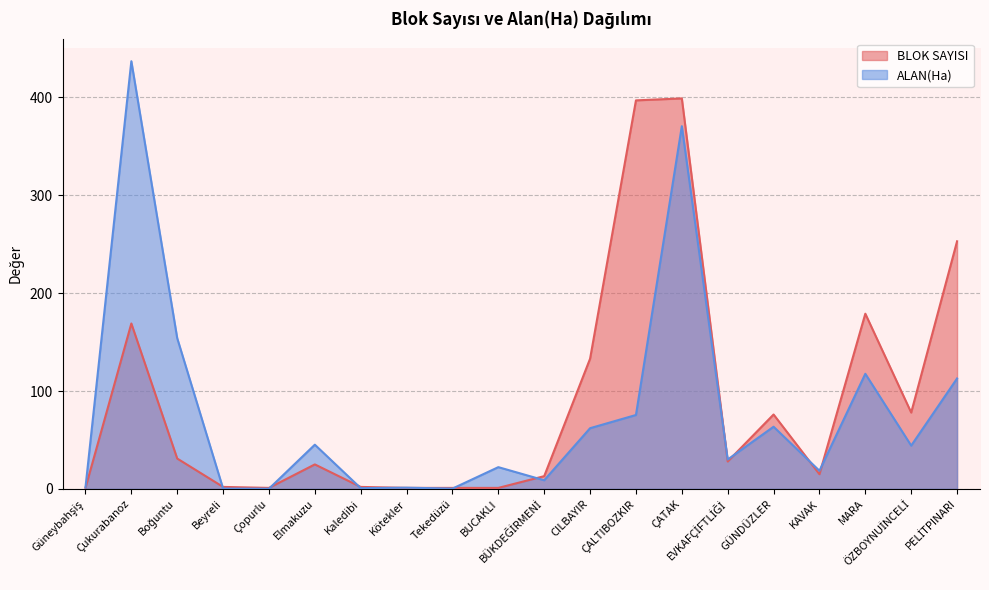

At which label does ALAN(Ha) reach its minimum?

Çopurlu